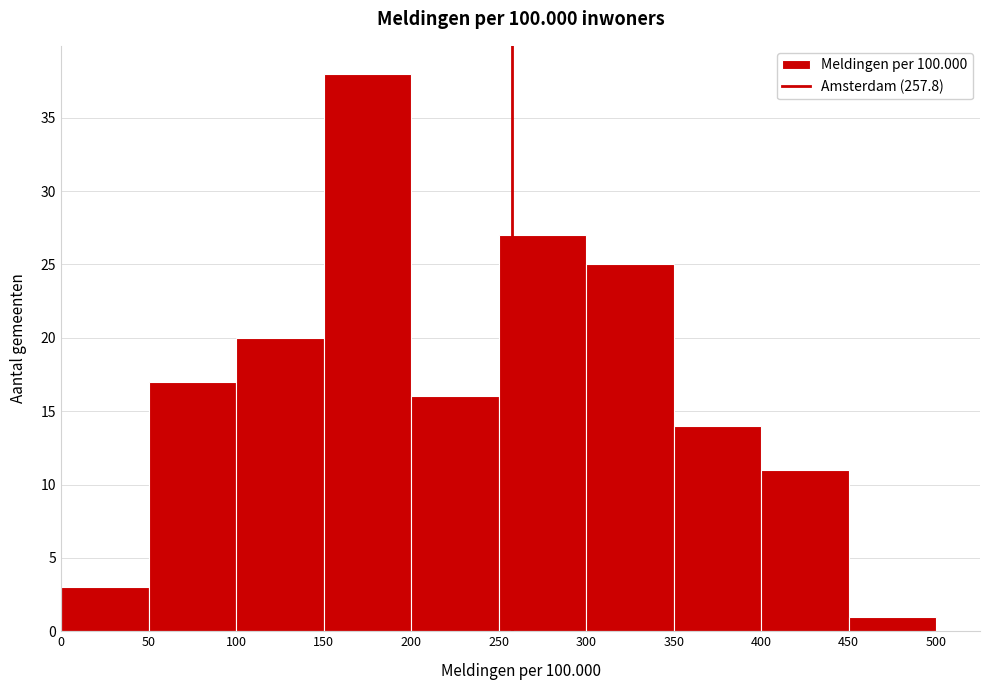

Over which range of the x-axis is the bar tallest?

150 to 200